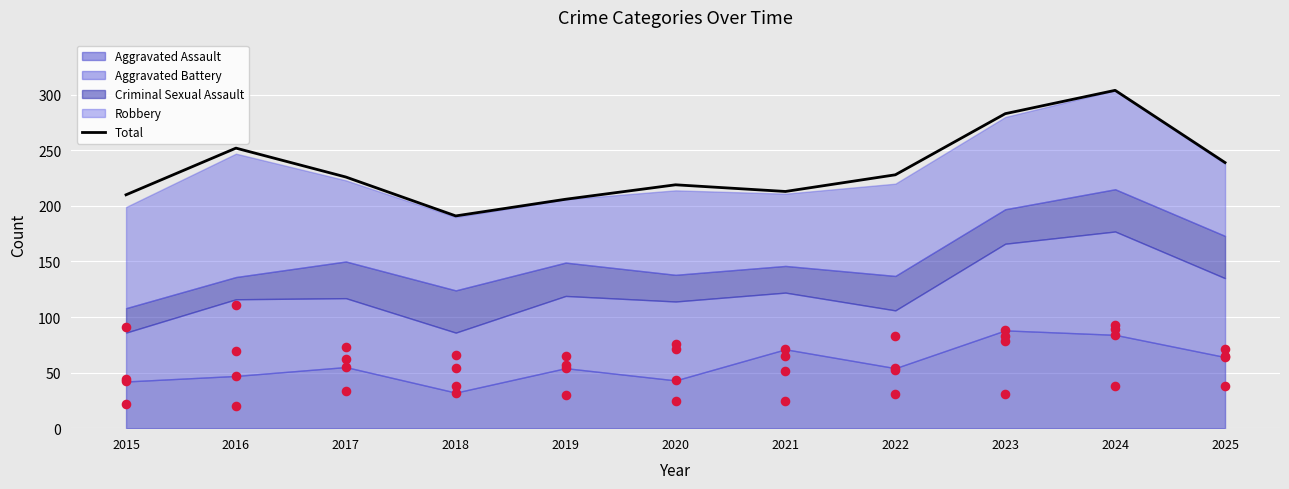

Is the value of Aggravated Assault (pts) at 2021 greater than the value of Criminal Sexual Assault (pts) at 2020?

Yes